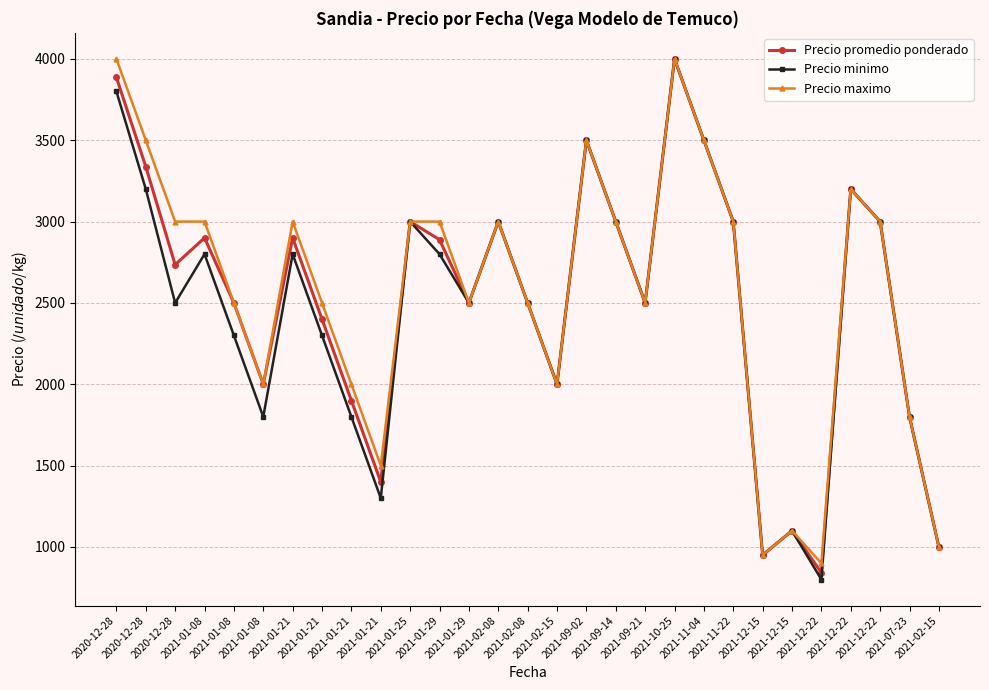

Between 2021-01-08 and 2021-07-23, which series saw the biggest shift?

Precio promedio ponderado